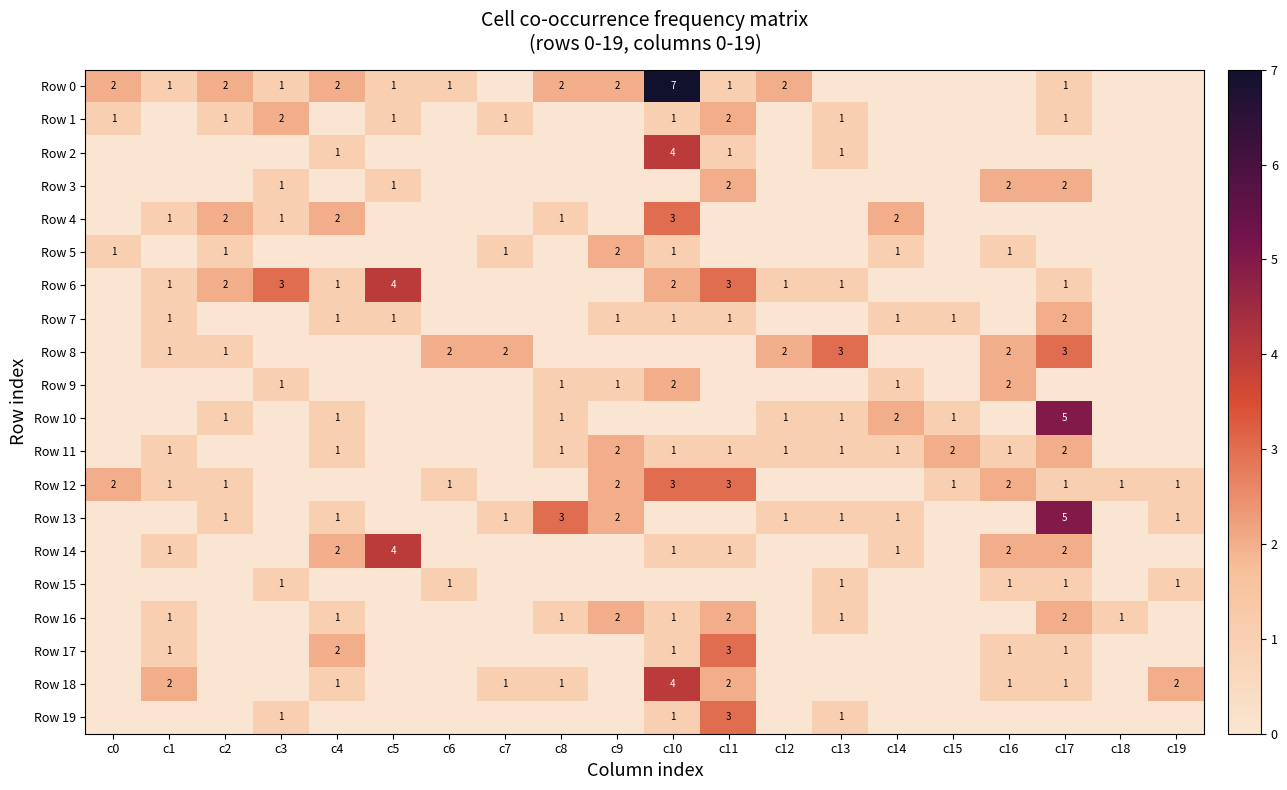

At which category is the sum across all series the highest?

c10